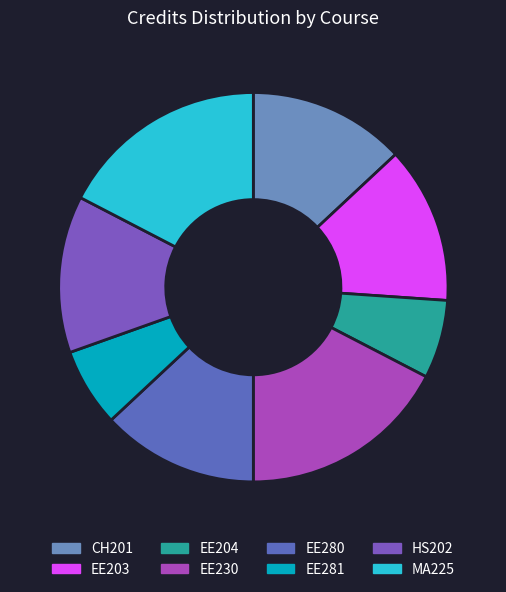

Is it true that EE204 is 1% of the pie?

False